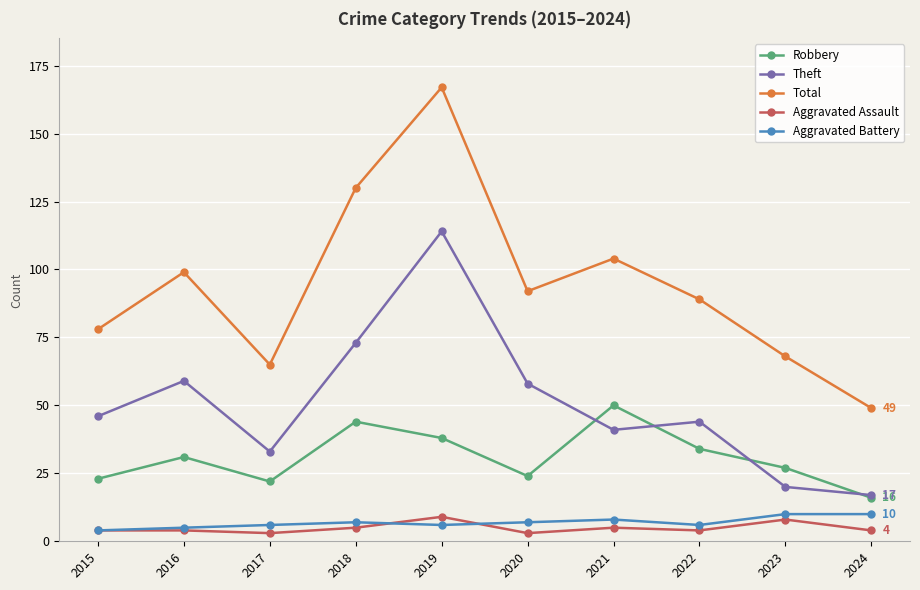

Reading left to right, extract all data points from this chart.

Robbery: 23	31	22	44	38	24	50	34	27	16
Theft: 46	59	33	73	114	58	41	44	20	17
Total: 78	99	65	130	167	92	104	89	68	49
Aggravated Assault: 4	4	3	5	9	3	5	4	8	4
Aggravated Battery: 4	5	6	7	6	7	8	6	10	10